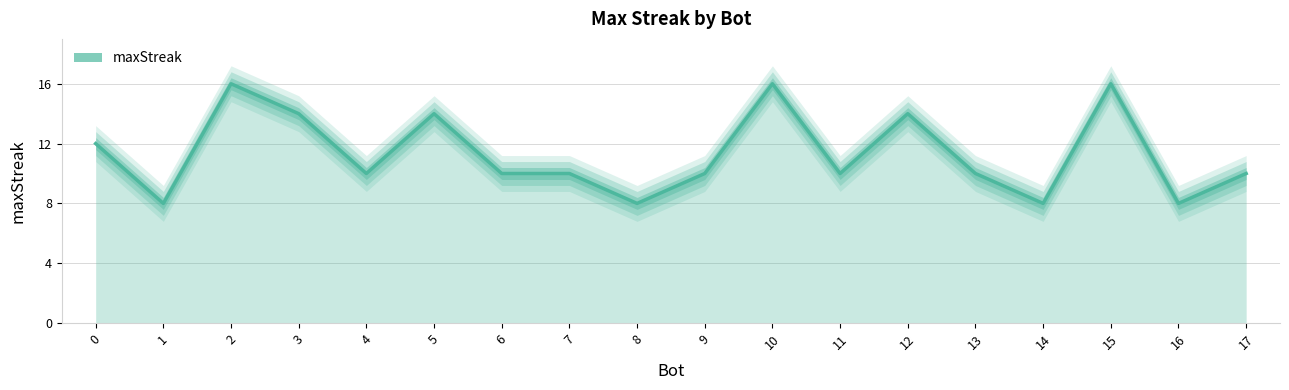

What is the minimum value shown in the chart?

8